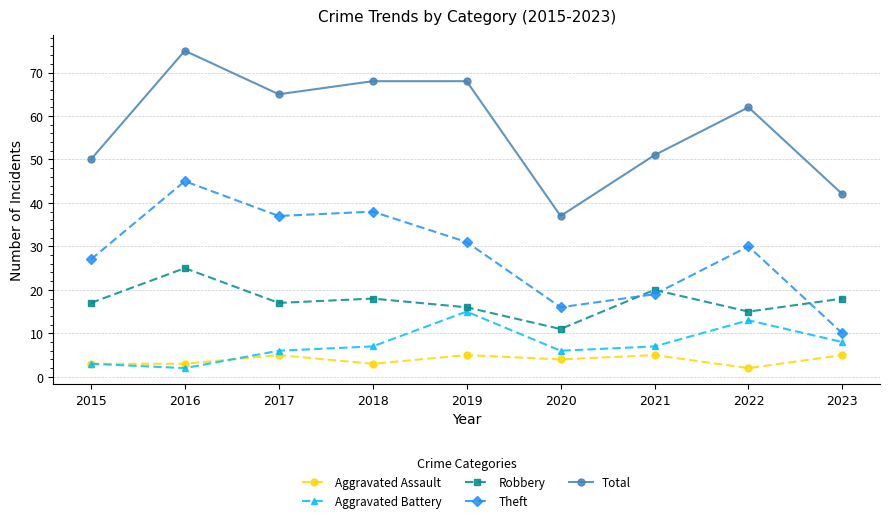

At which category does Robbery reach its first local valley?

2017